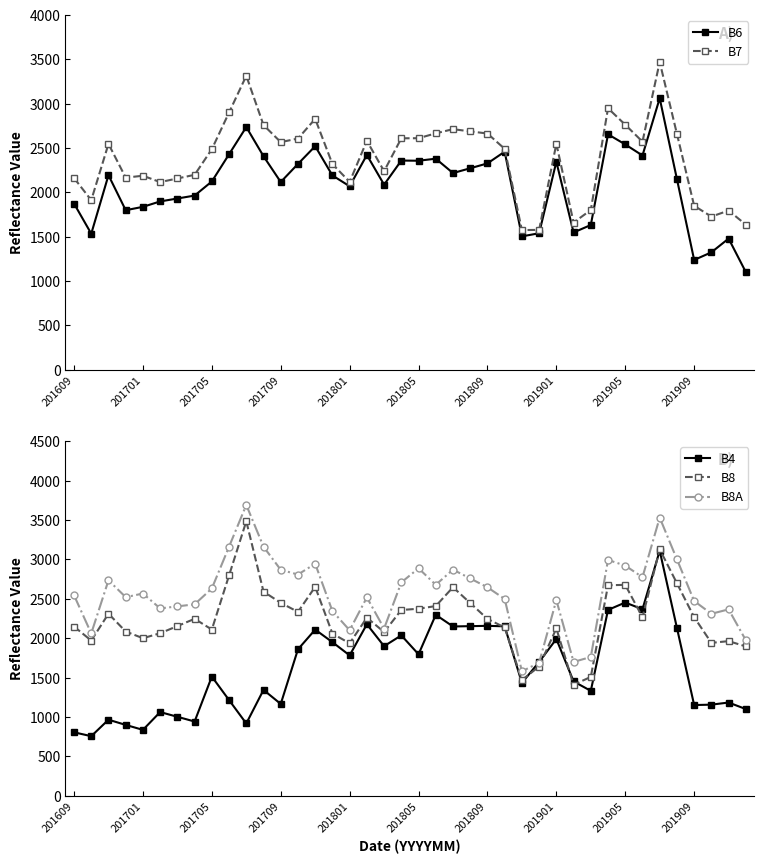

What is the sum of the B8 values at 23 and 27?

4087